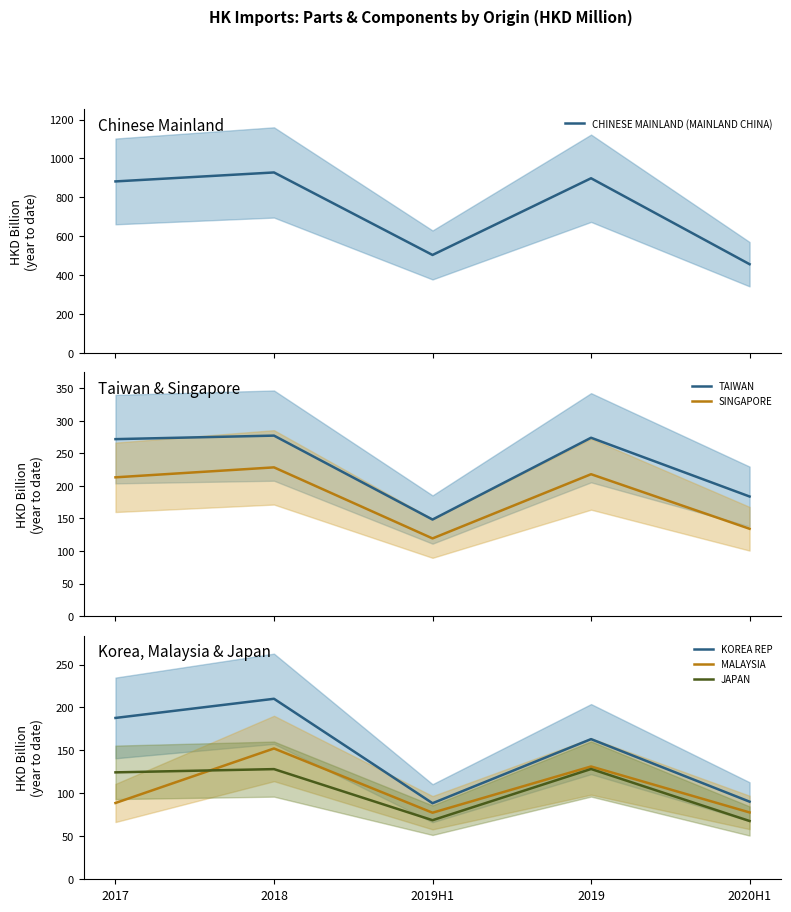

At which label does SINGAPORE first exceed 213?

2017